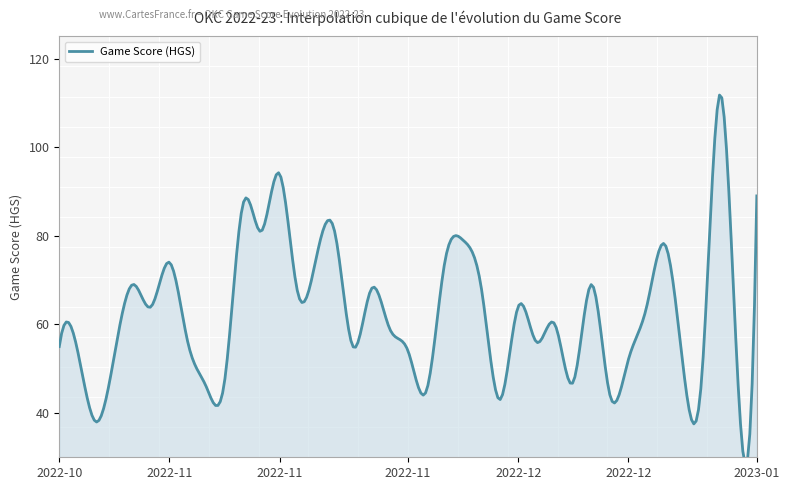

List the labels in order of value, smallest first.

2022-10-23, 2022-12-07, 2022-12-19, 2022-11-28, 2023-01-04, 2022-11-05, 2022-11-07, 2022-12-16, 2022-12-31, 2022-12-29, 2022-12-21, 2022-10-25, 2022-10-22, 2022-11-26, 2022-10-19, 2022-11-21, 2022-11-03, 2022-12-12, 2022-11-25, 2022-12-14, 2022-10-29, 2022-12-10, 2022-12-23, 2022-11-14, 2022-11-23, 2022-12-05, 2022-10-27, 2022-12-17, 2022-11-01, 2022-11-30, 2022-11-16, 2022-12-27, 2022-12-03, 2022-11-11, 2022-11-18, 2022-11-09, 2023-01-06, 2022-11-13, 2023-01-03